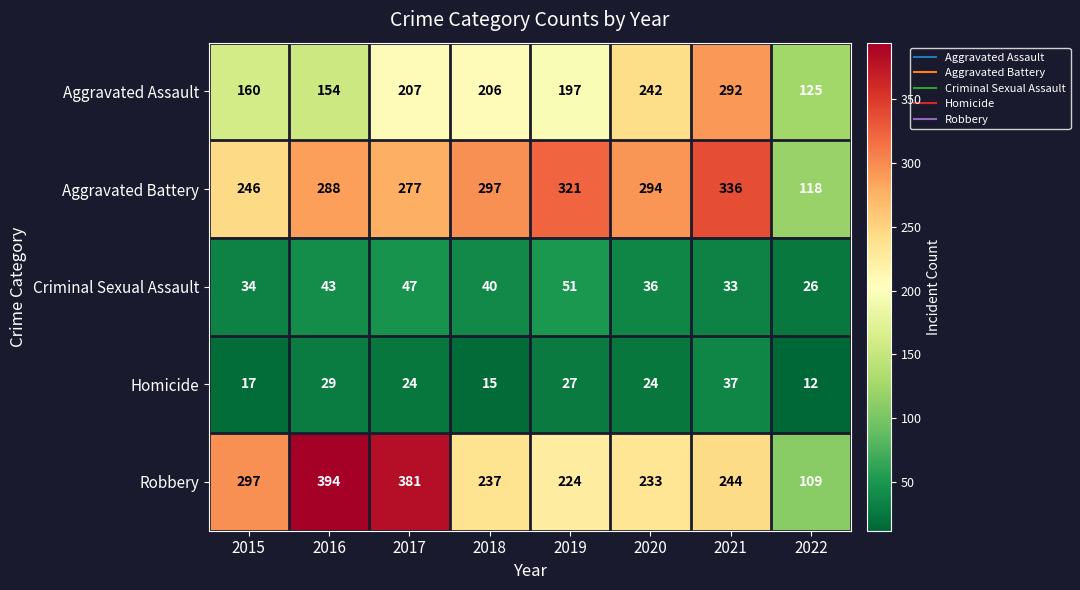

True or false: Homicide has a value of 24 at 2017.

True